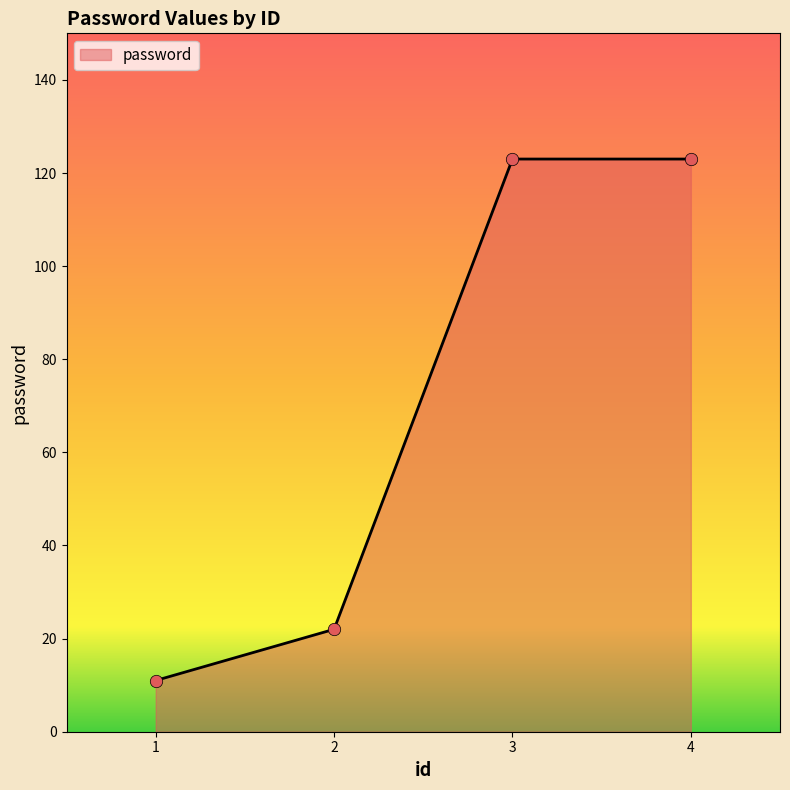

What is the change in value from 1 to 4?

+112